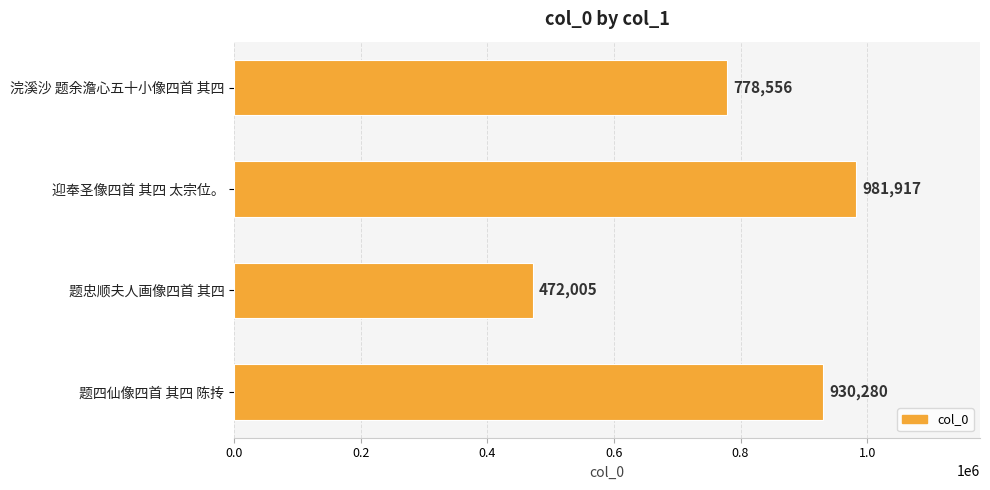

What is the ratio of the value at 题忠顺夫人画像四首 其四 to the value at 题四仙像四首 其四 陈抟?

0.5